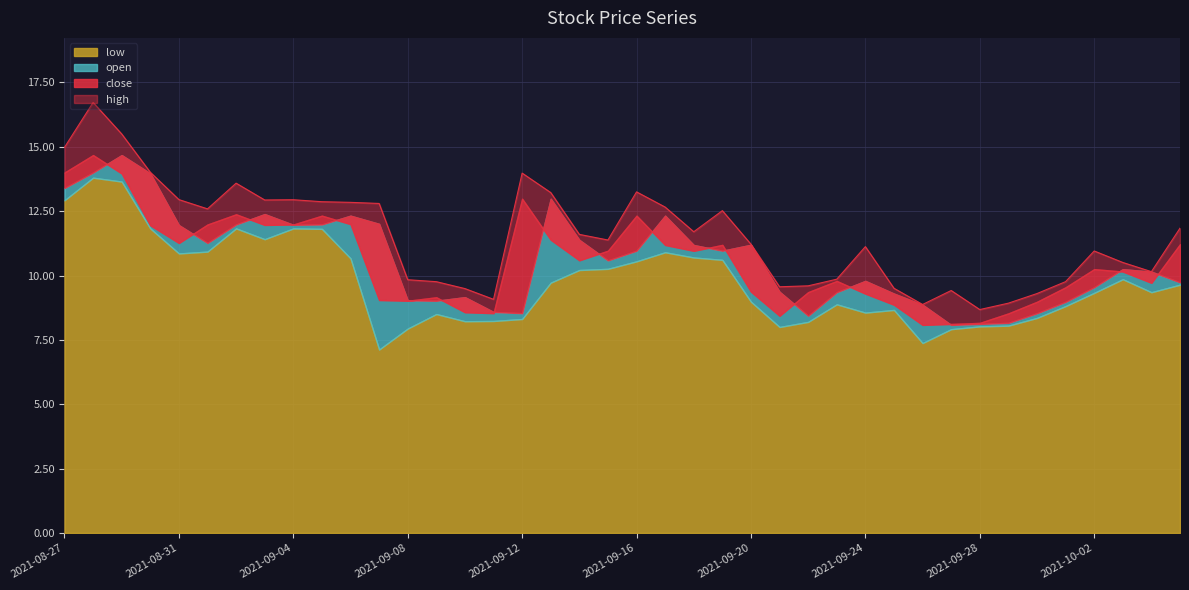

What are all the series names shown in the legend?

open, close, high, low